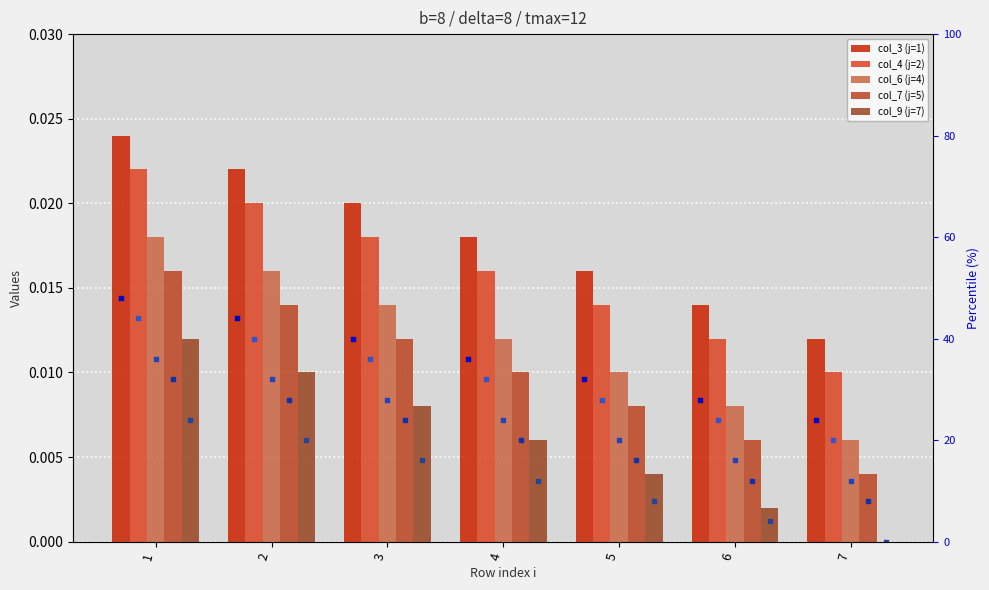

Which series contains the lowest Y value?

col_9 (j=7)